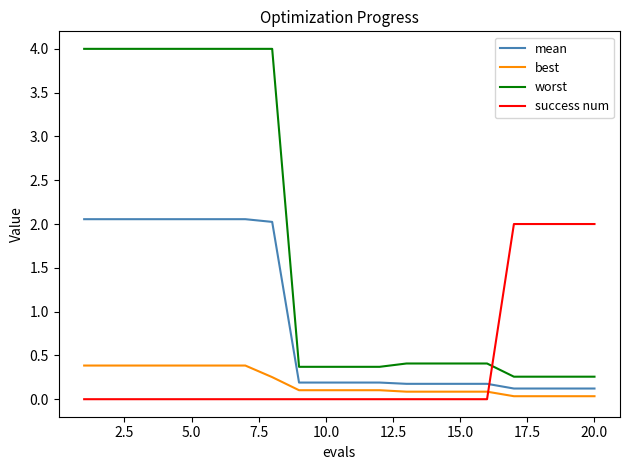

What is the difference between the maximum and minimum values in the success num series?

2.0